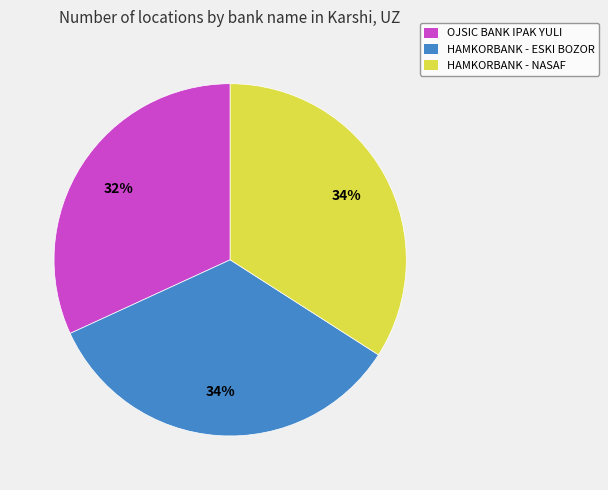

To the nearest percent, what is the average slice percentage?

33%